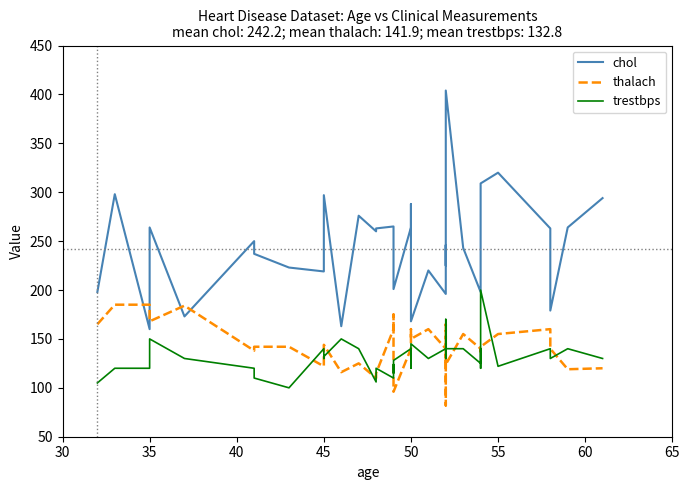

Which series has the largest total across all categories?

chol